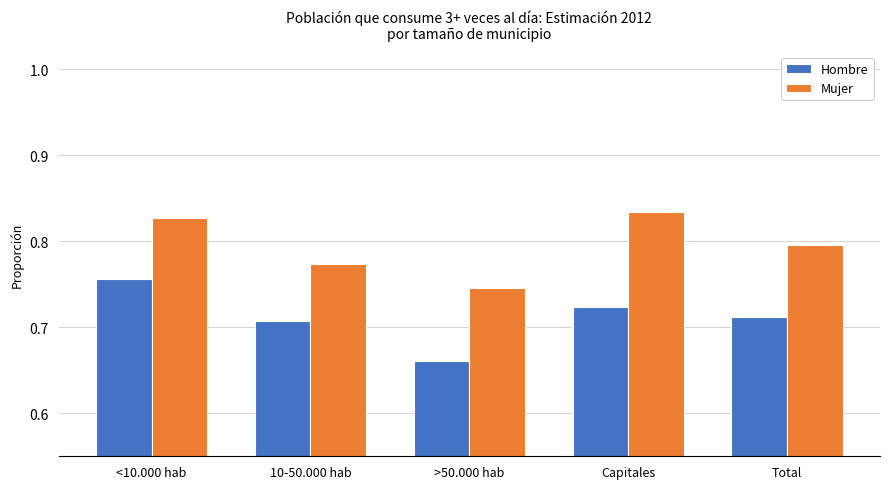

List the series in order of their overall mean, lowest first.

Hombre, Mujer